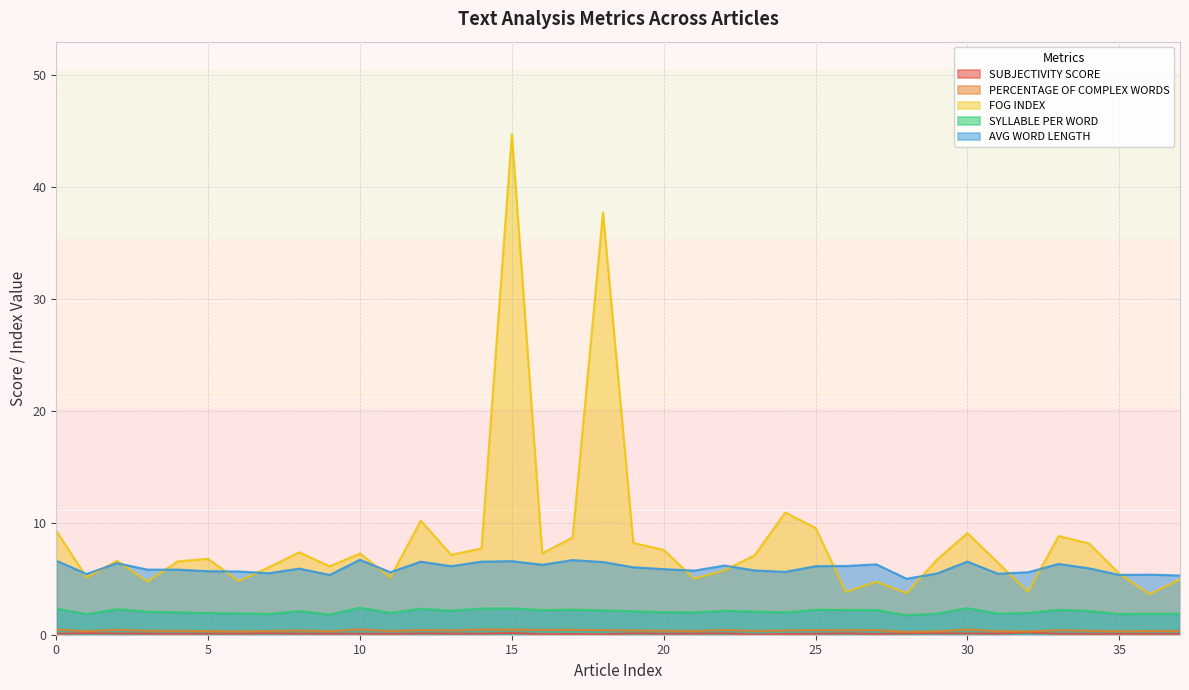

What is the value of the FOG INDEX point at the 11th from the left?

7.3